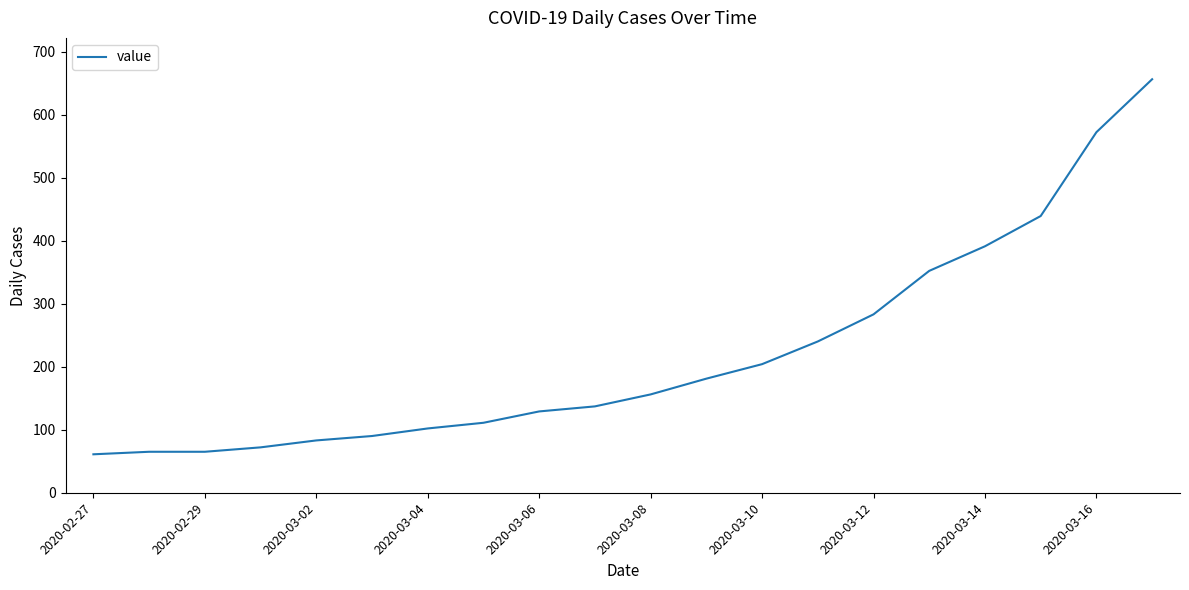

Reading right to left, list all the values displayed in this chart.

656	572	439	391	352	283	240	204	181	156	137	129	111	102	90	83	72	65	65	61